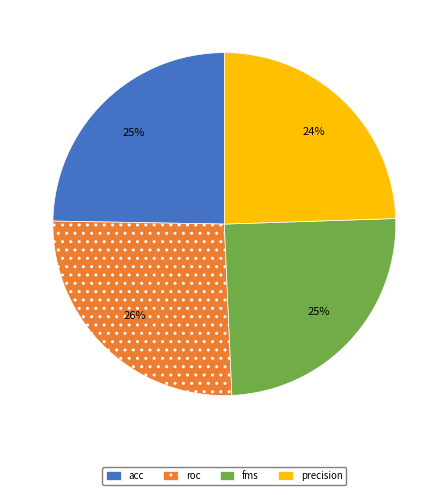

How many slices are in this pie chart?

4